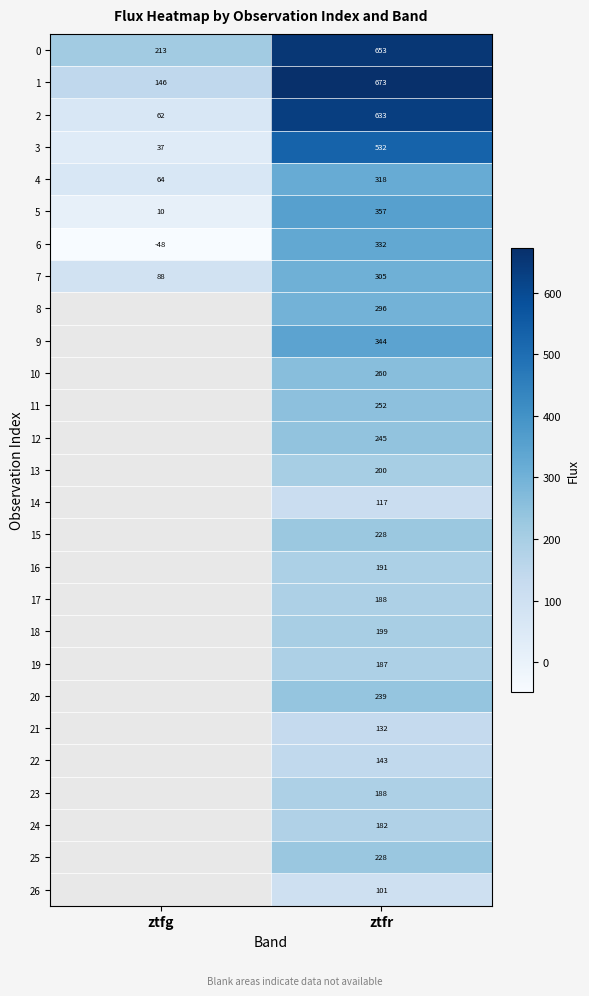

At which label is 4 closest to 191?

ztfg